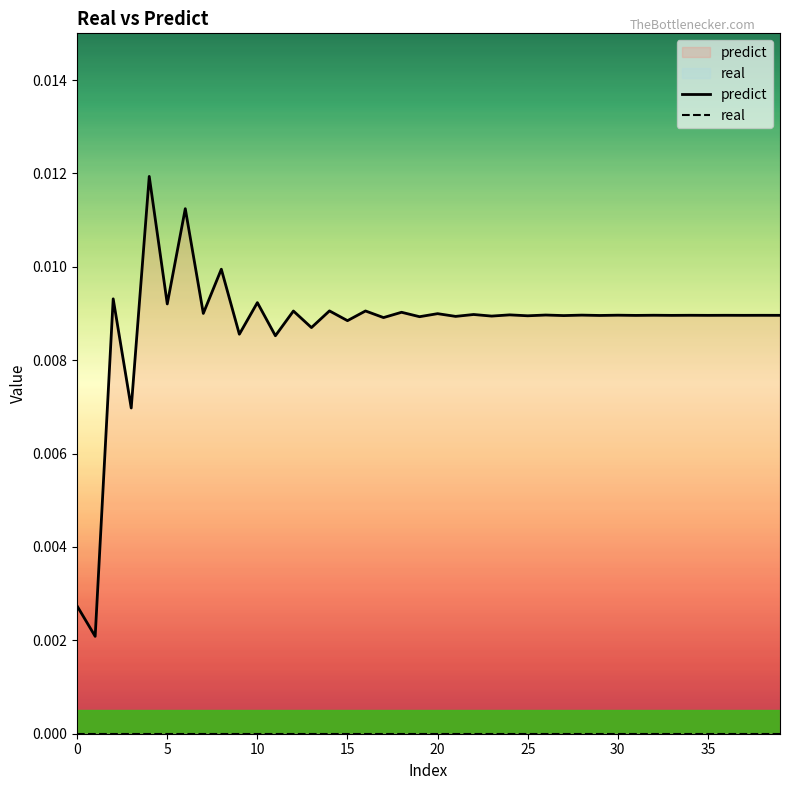

Which series has the widest spread of values?

predict